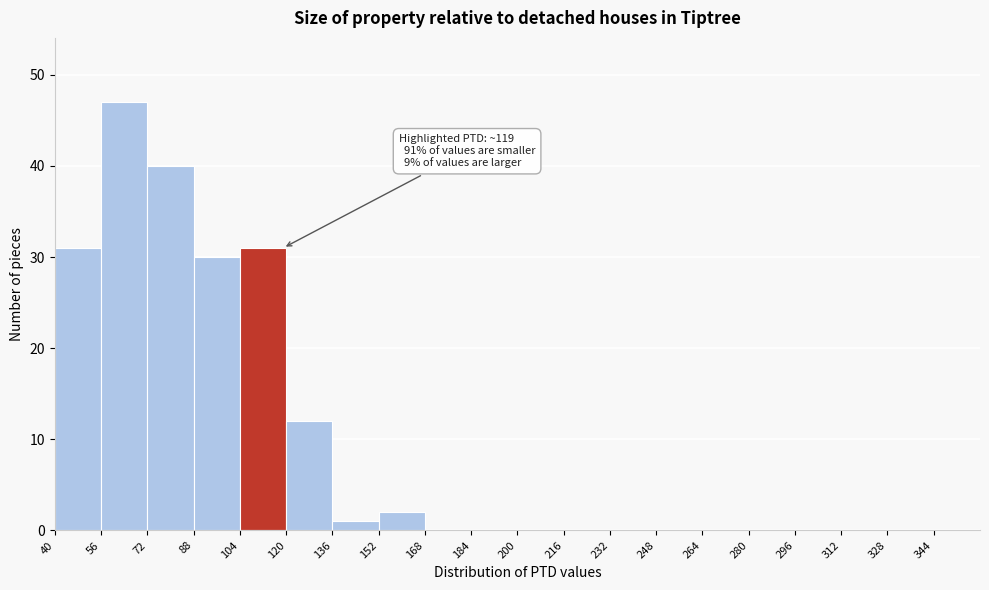

Which range on the x-axis has the tallest bar?

56 to 72